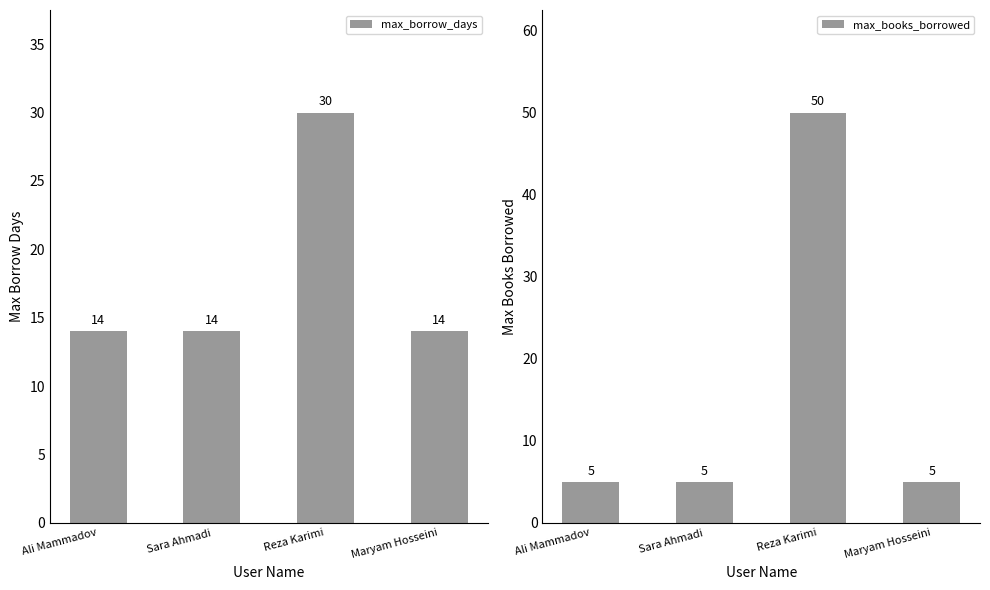

Are the bars horizontal?

No